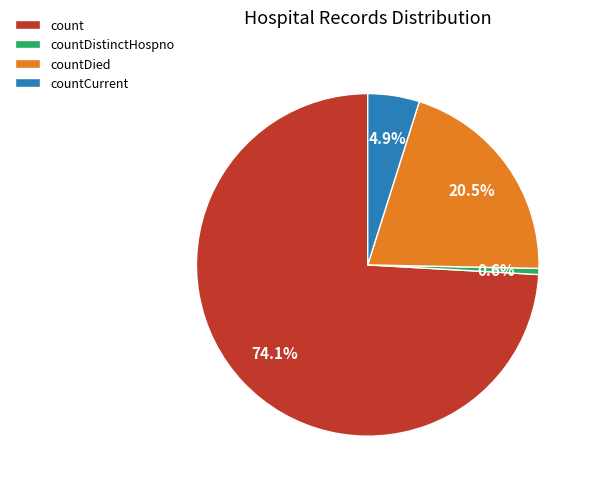

Rank the categories by value from highest to lowest.

count, countDied, countCurrent, countDistinctHospno